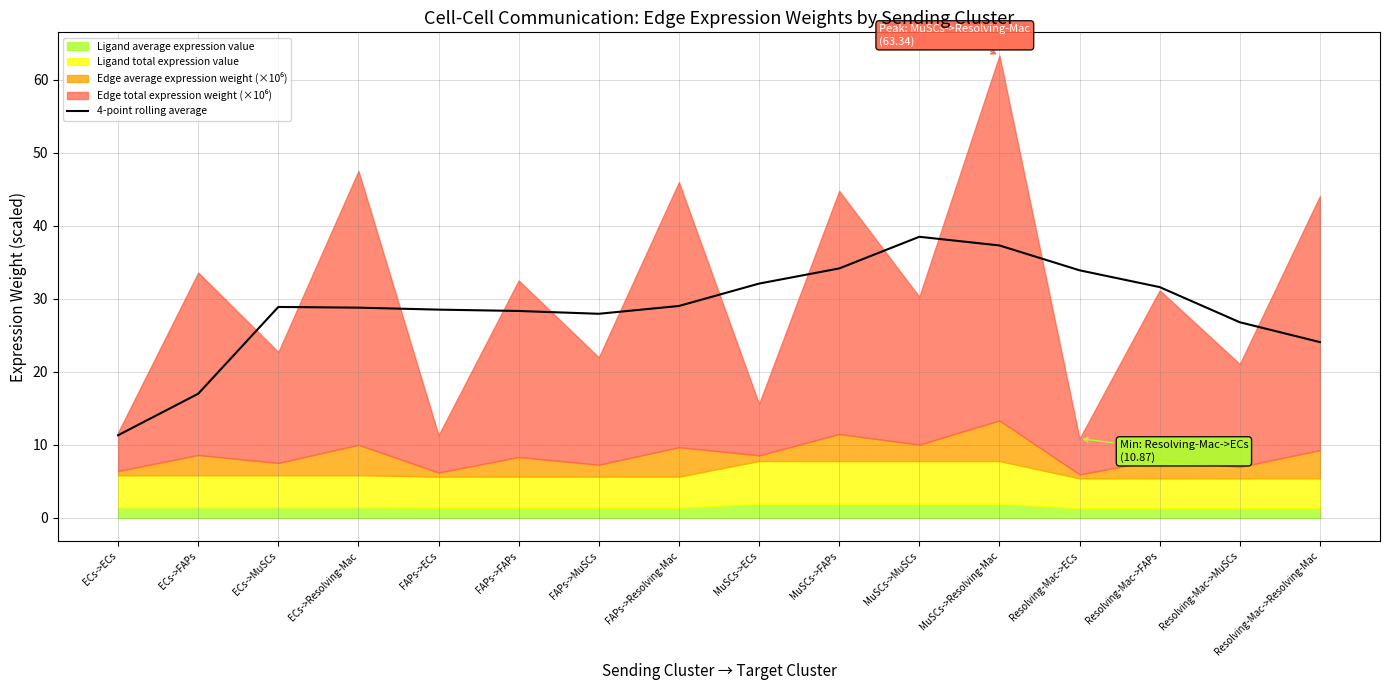

How many points are higher than both their immediate neighbors (excluding endpoints)?

2